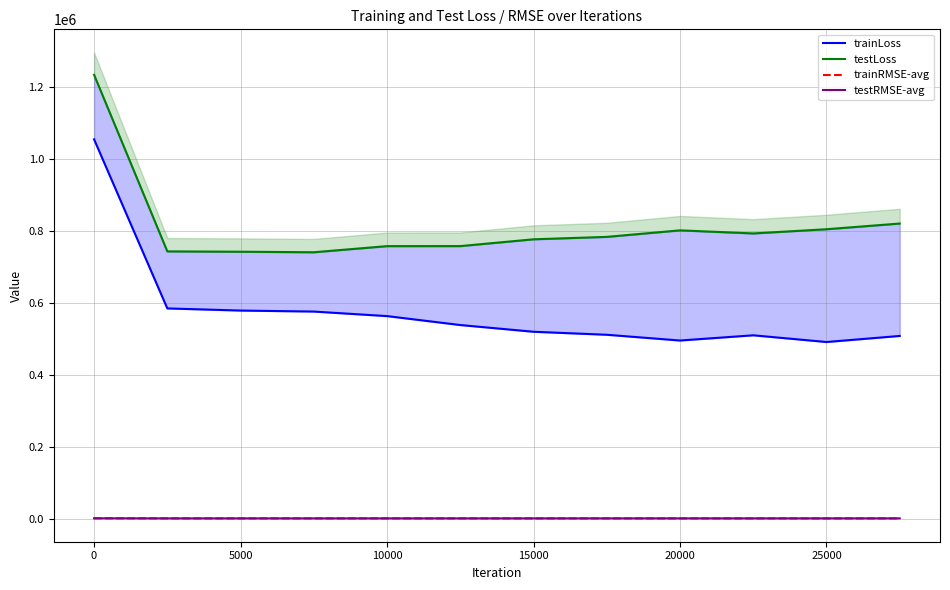

True or false: testRMSE-avg and trainRMSE-avg cross at least once.

False